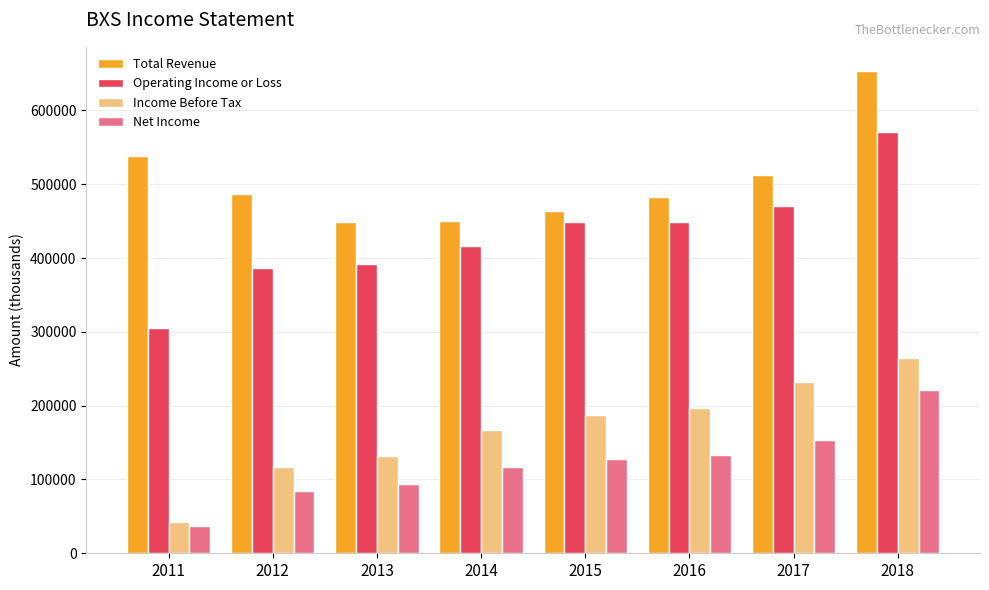

What is the value of the Operating Income or Loss bar at the 5th from the left?

448700